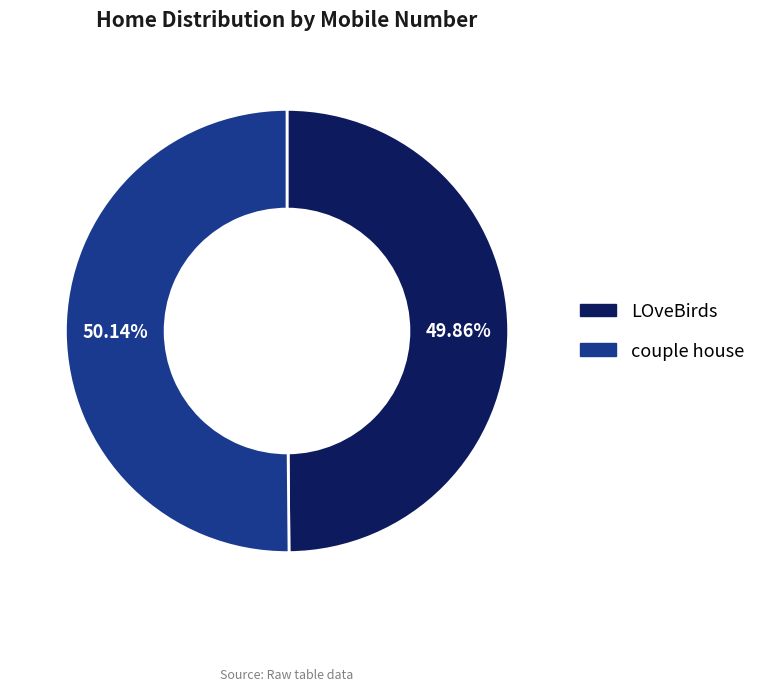

Is there a majority slice in this chart?

Yes